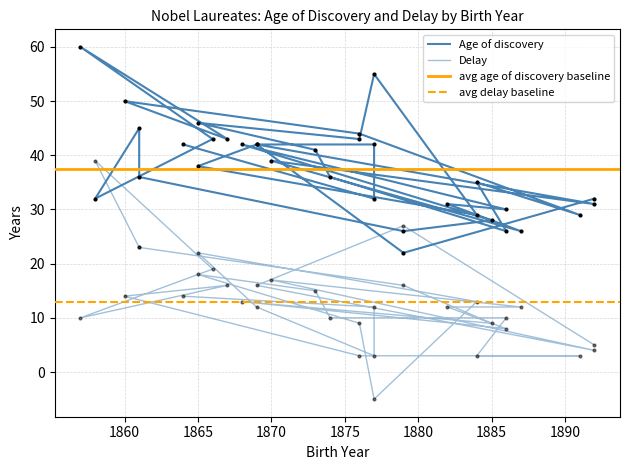

In delay, how many points are higher than both neighbors (excluding endpoints)?

7